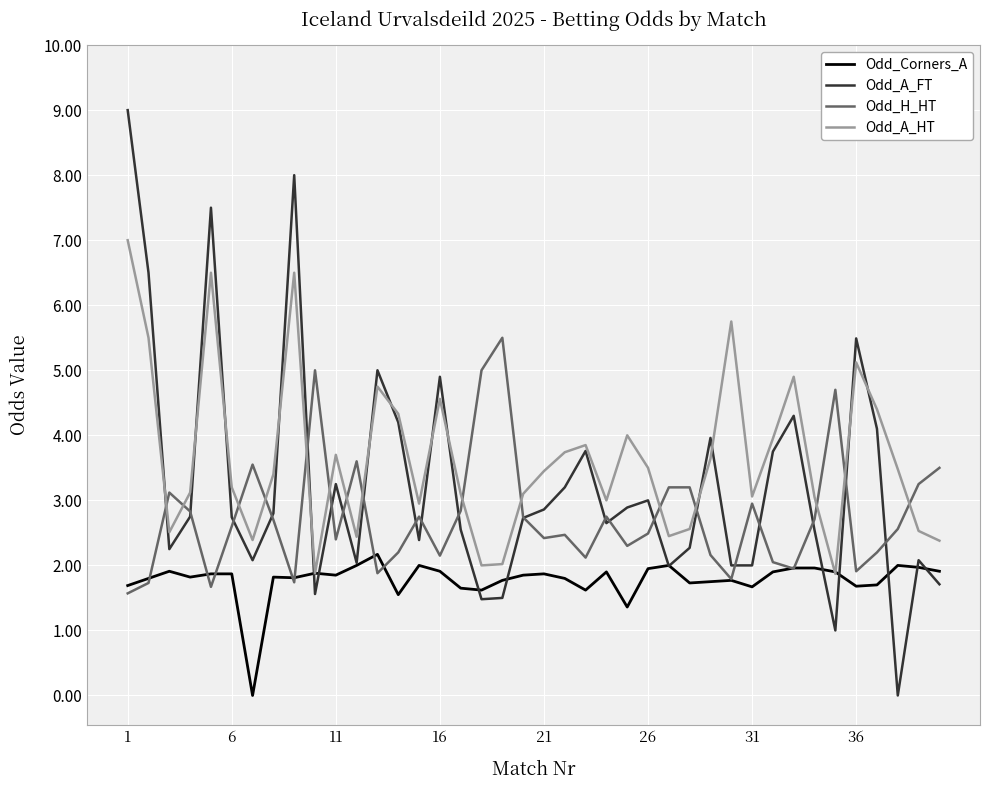

True or false: Odd_H_HT has more than 1 interior local peaks.

True